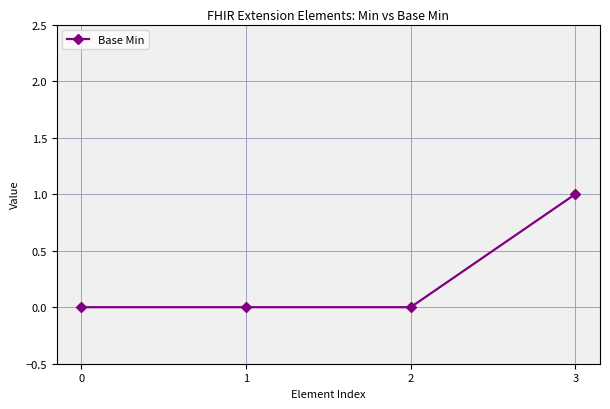

The value at 0 is 1. True or false?

False